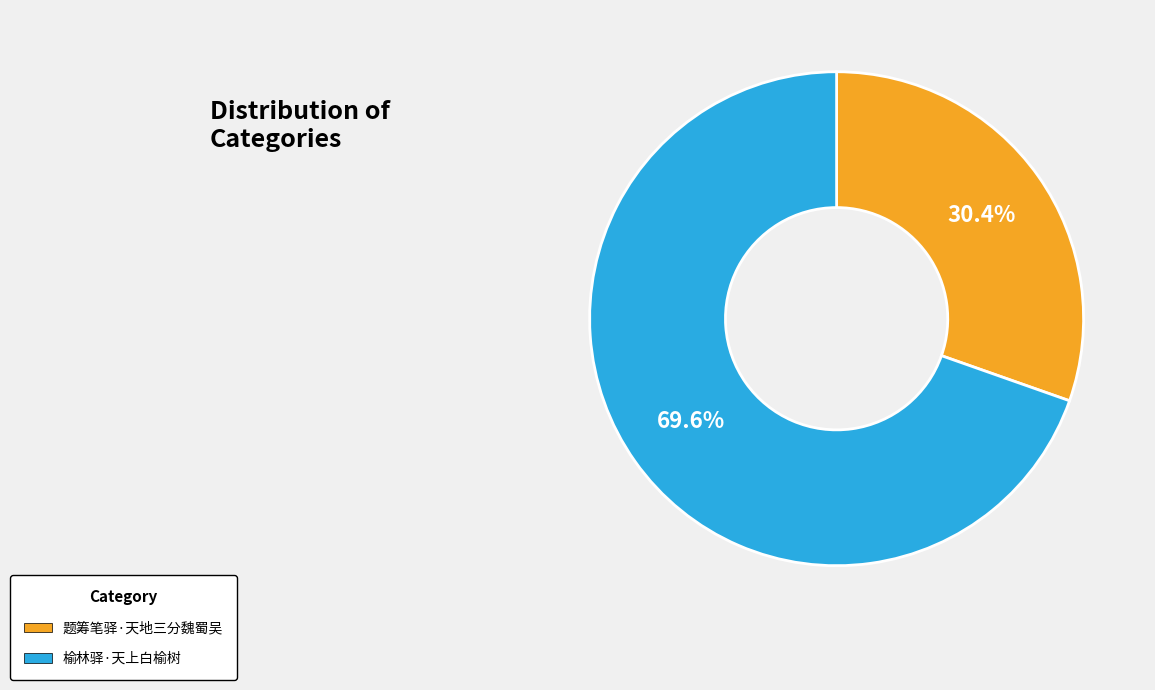

Count the number of slices in the pie.

2